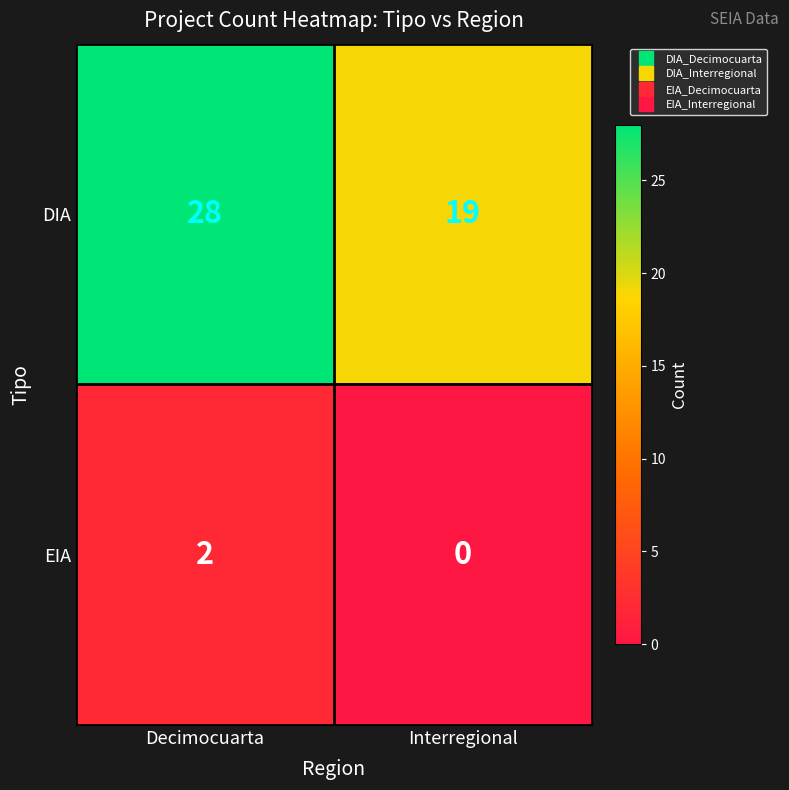

What is the sum of all DIA values?

47